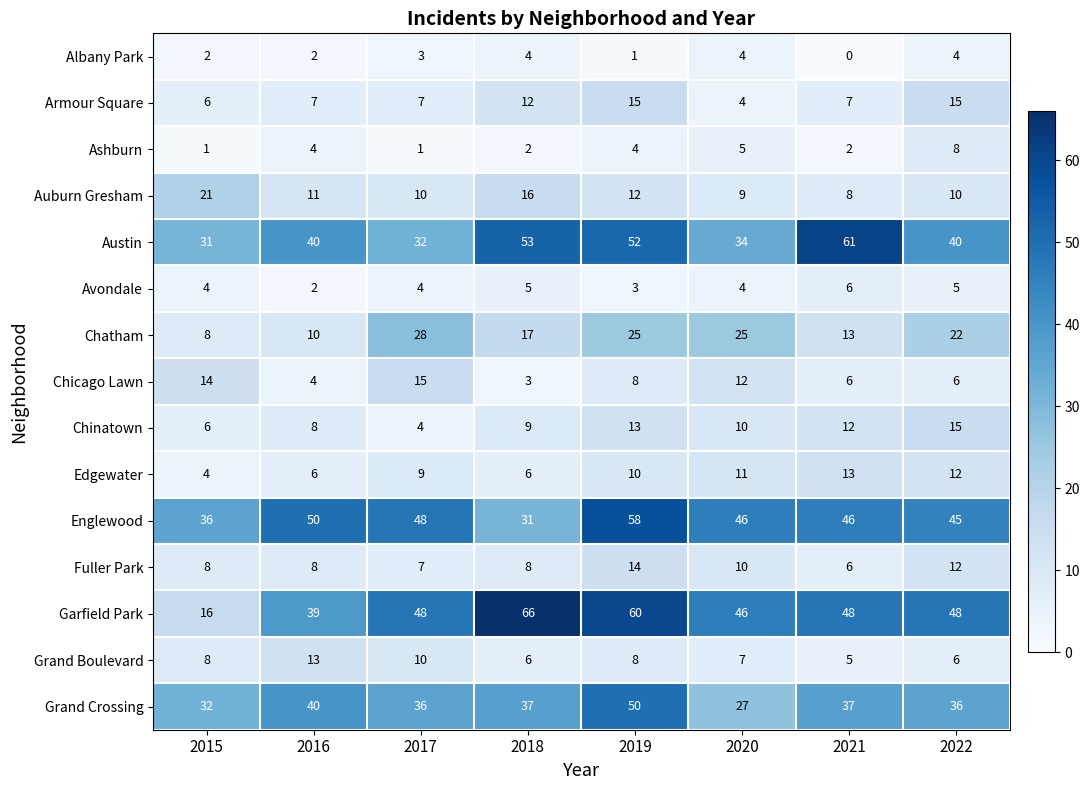

What is the difference between the Chinatown values at 2020 and 2017?

6